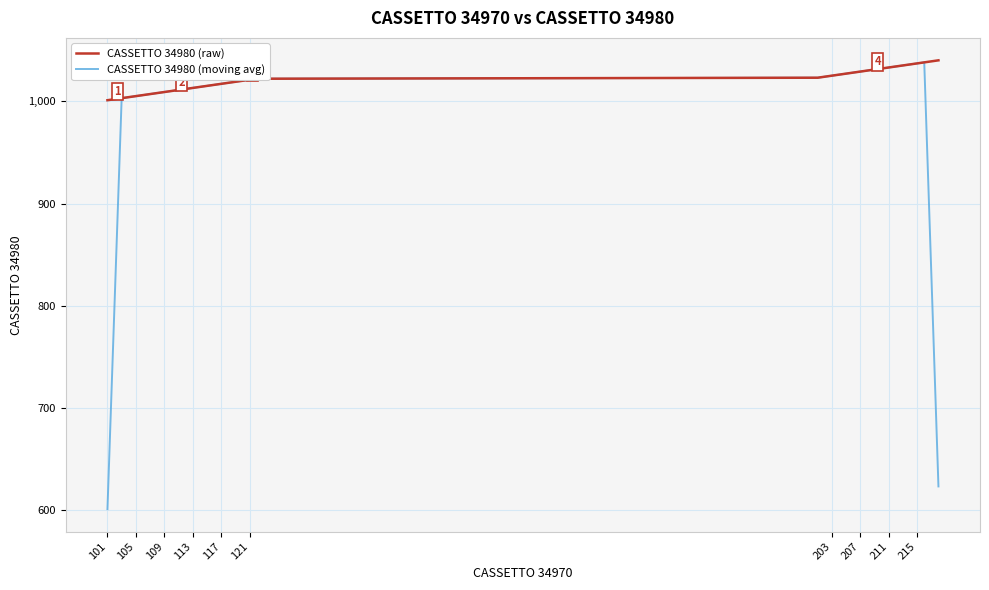

List the series in order of their overall mean, lowest first.

CASSETTO 34980 (moving avg), CASSETTO 34980 (raw)